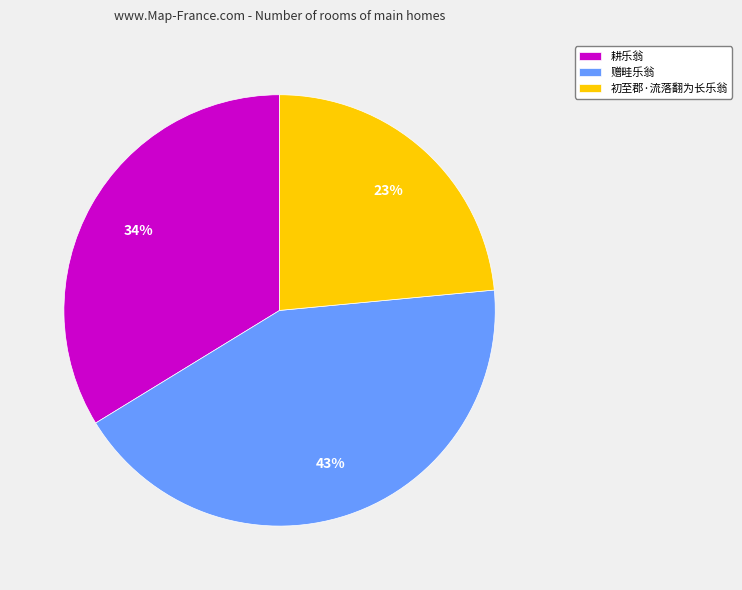

Between 赠畦乐翁 and 耕乐翁, which is larger?

赠畦乐翁